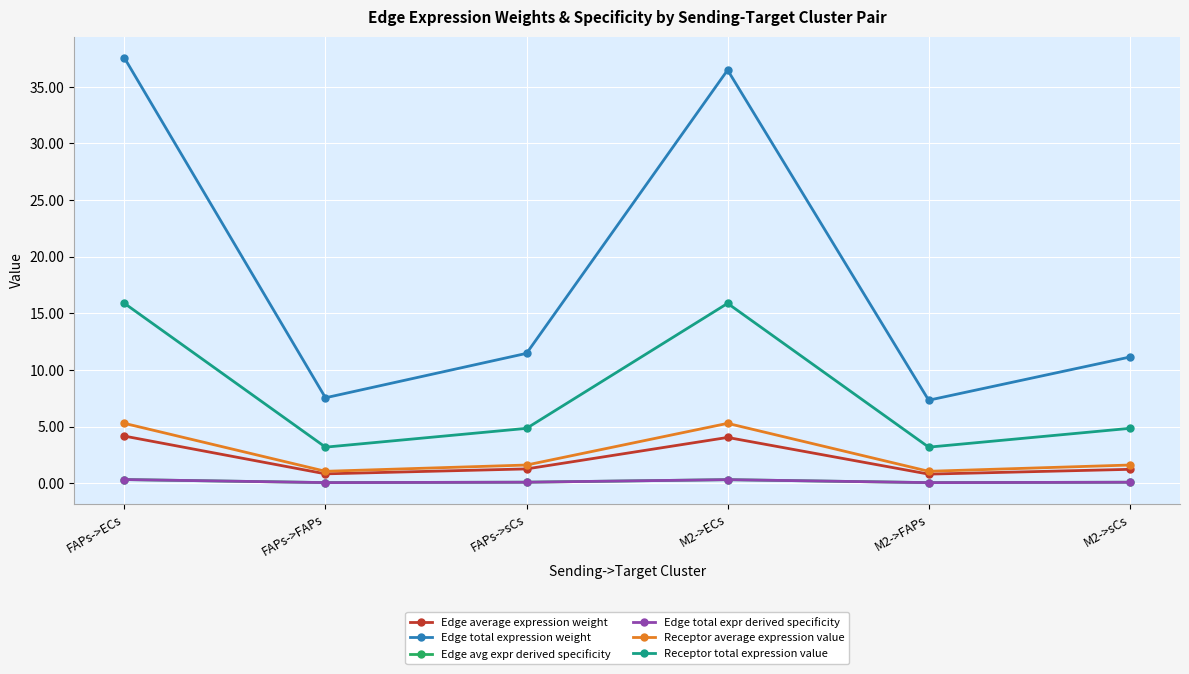

Is it true that Edge total expression weight equals 36.5 at M2->ECs?

True